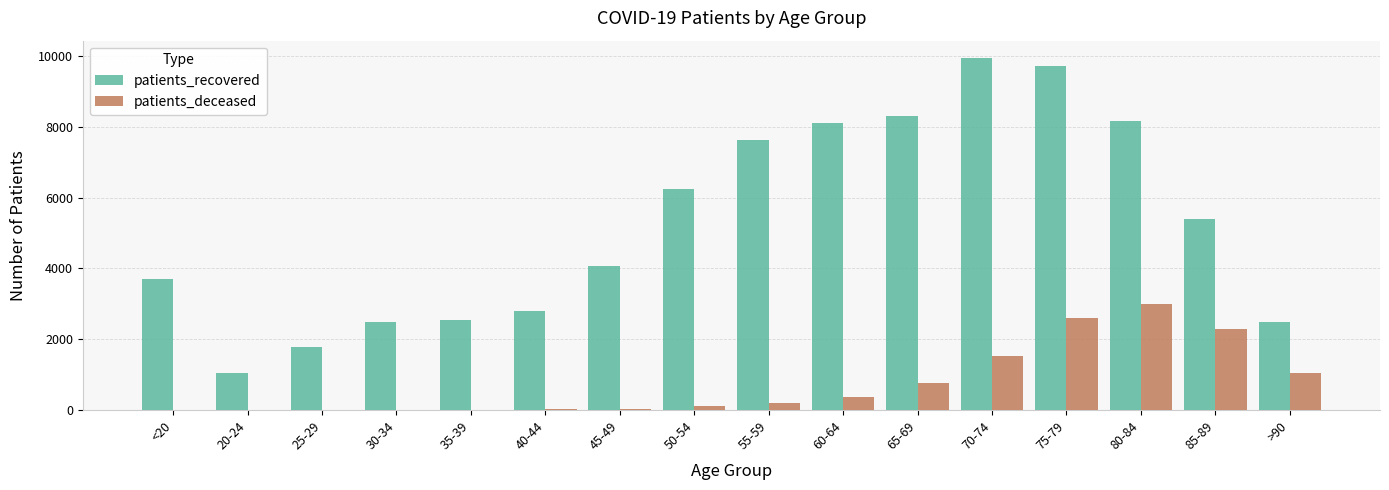

At which category is the sum across all series the highest?

75-79